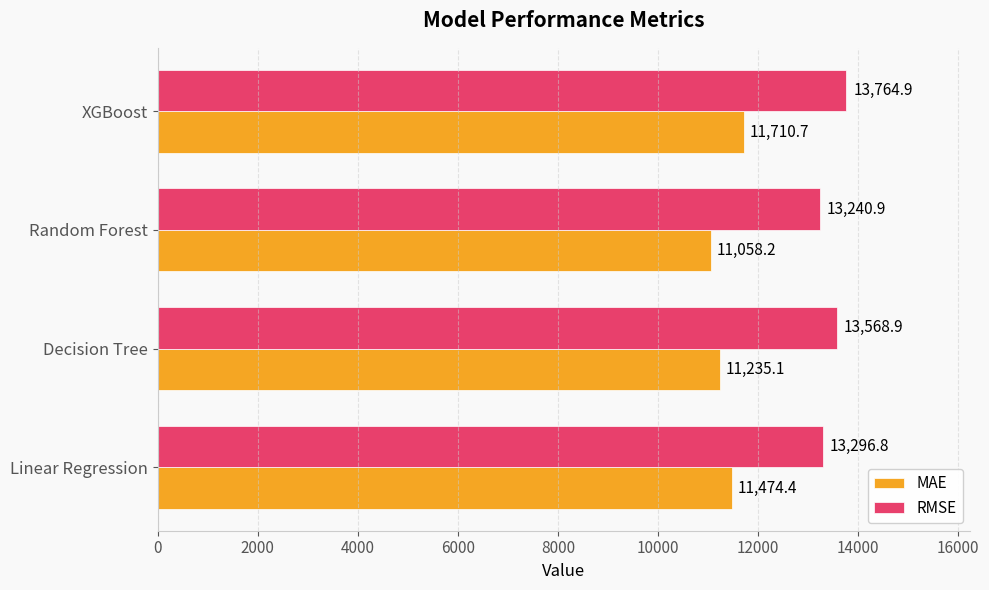

The value of RMSE at Linear Regression is 13296.8. True or false?

True